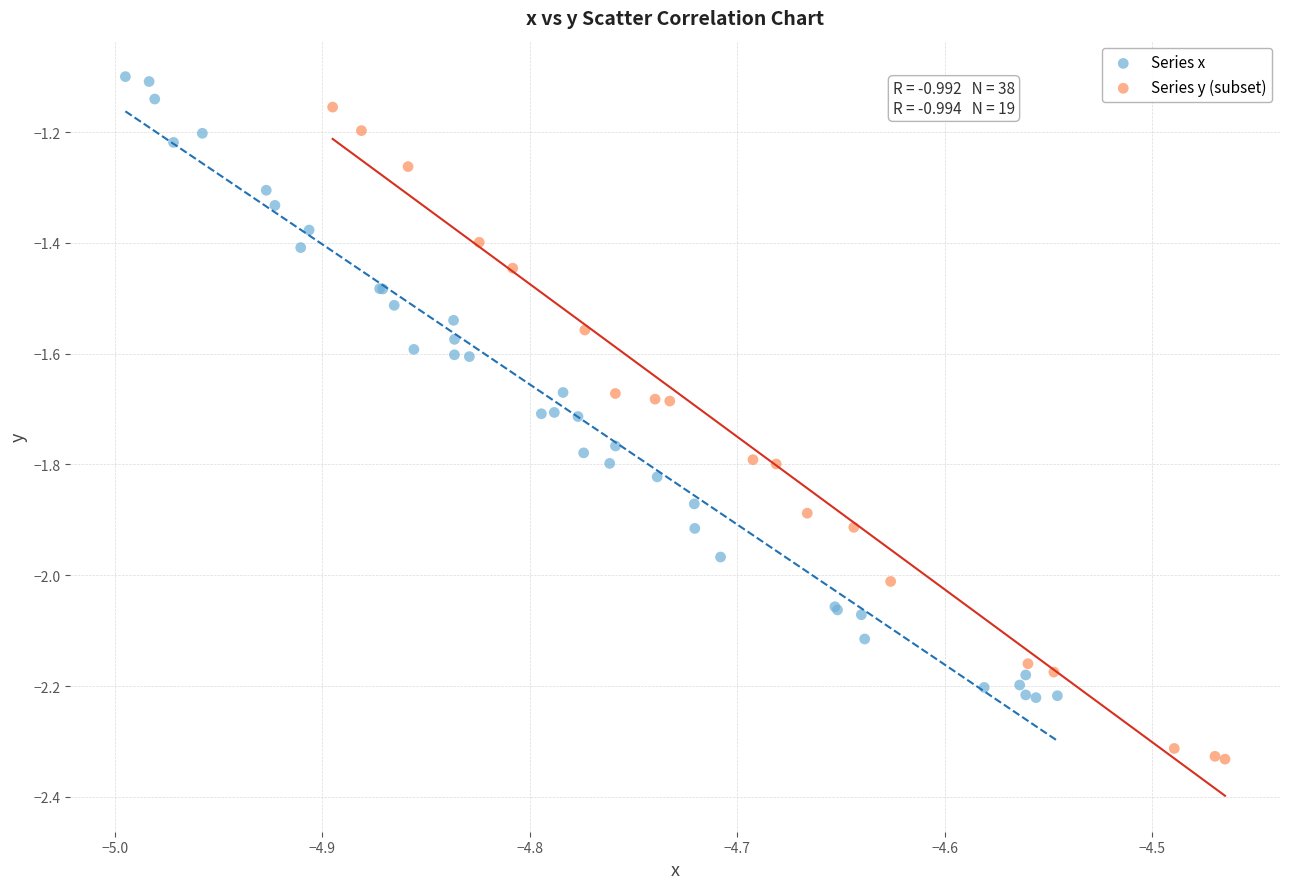

Which series contains the lowest Y value?

Series y (subset)